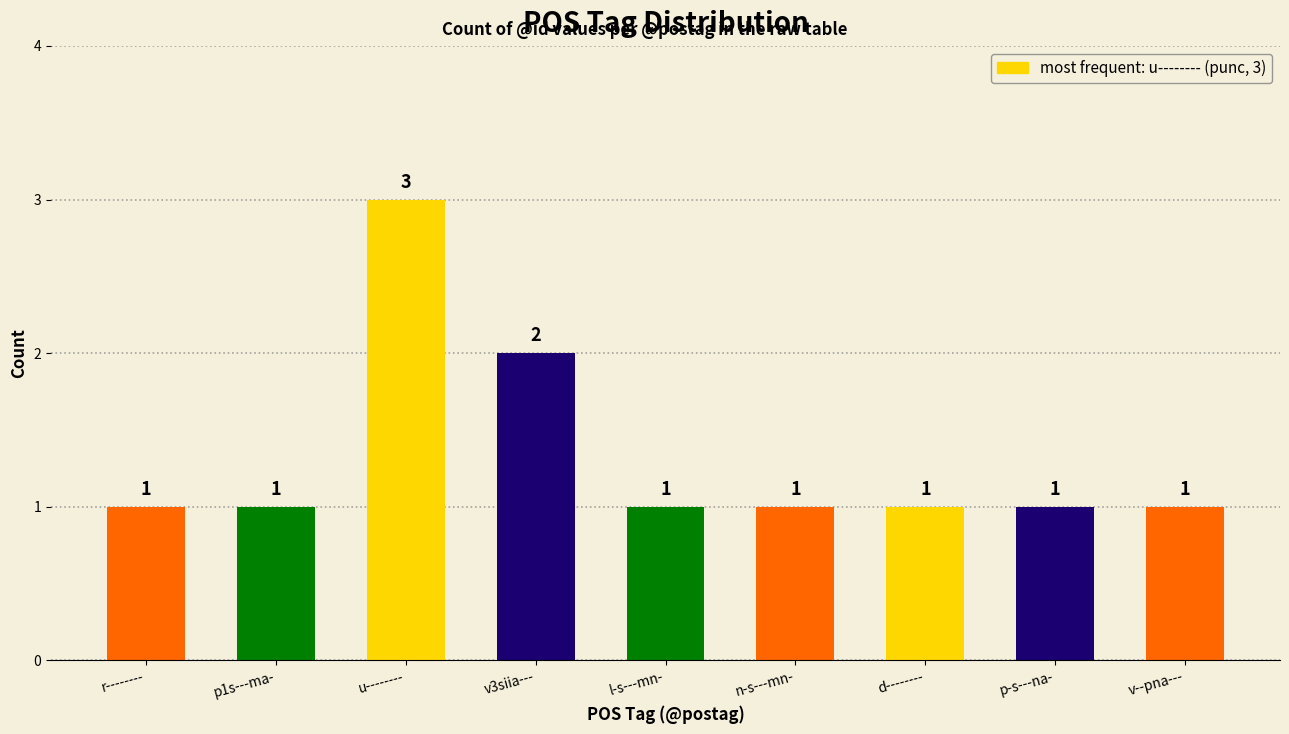

What is the smallest value displayed?

1